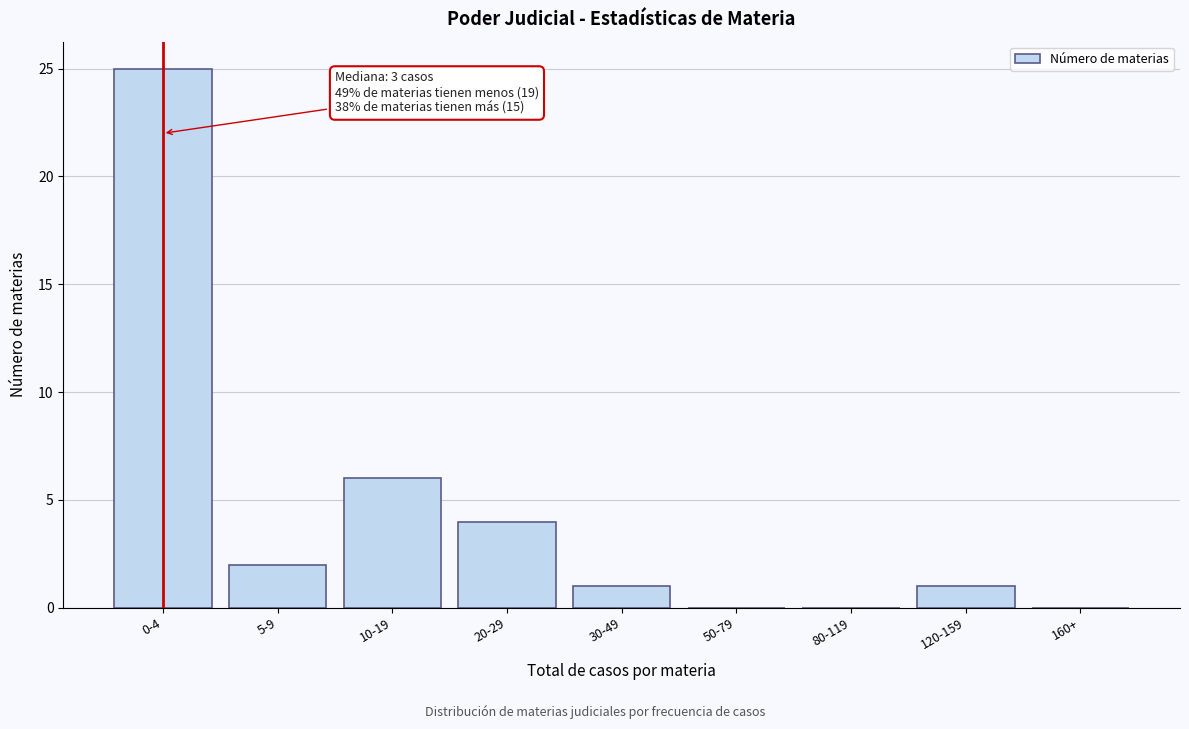

Reading left to right, extract all data points from this chart.

0-4=25	5-9=2	10-19=6	20-29=4	30-49=1	50-79=0	80-119=0	120-159=1	160+=0